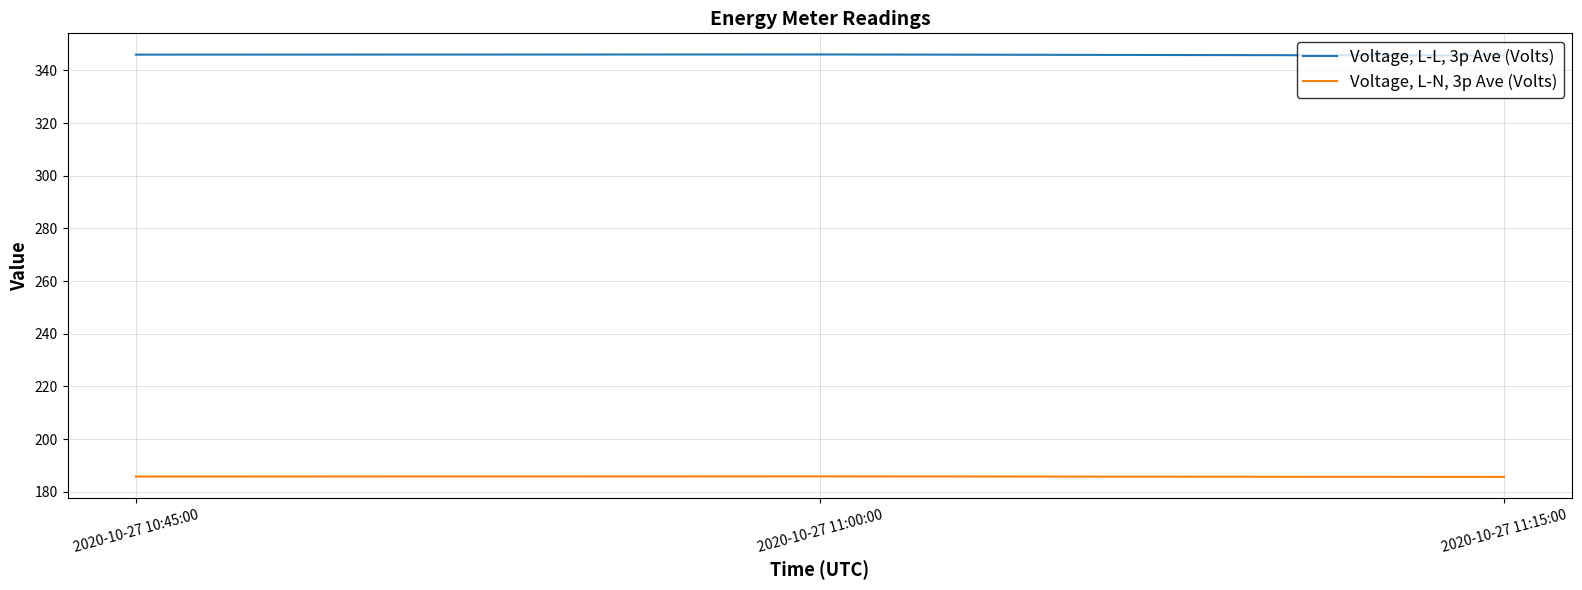

Rank the series at 2020-10-27 11:00:00 from lowest to highest value.

Voltage, L-N, 3p Ave (Volts), Voltage, L-L, 3p Ave (Volts)